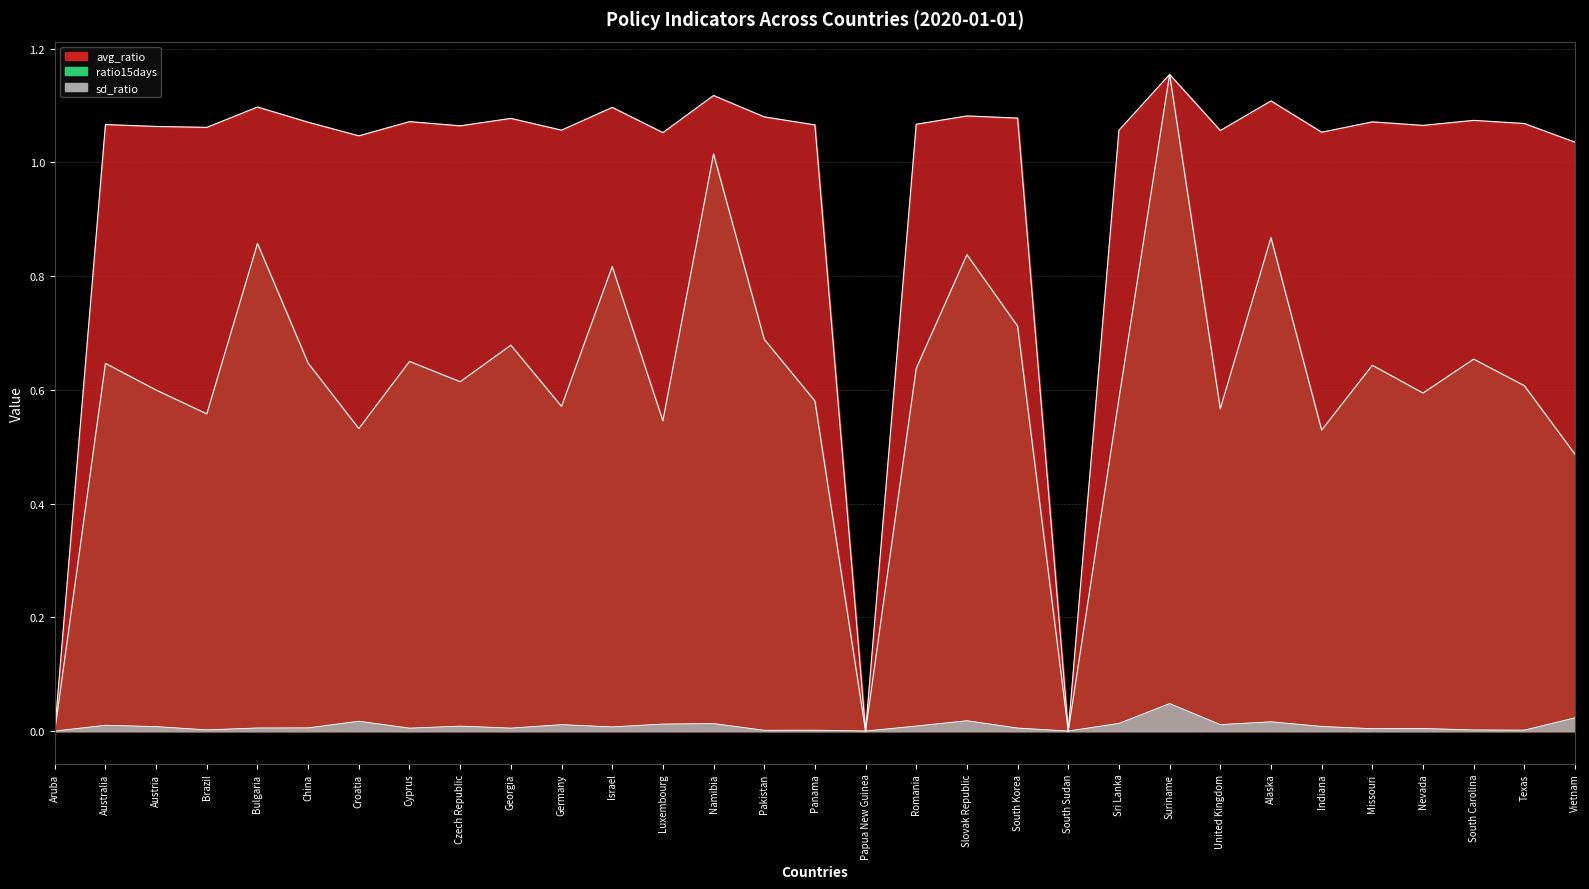

Reading left to right, transcribe all the data shown in this chart.

avg_ratio: Aruba=0.0	Australia=1.1	Austria=1.1	Brazil=1.1	Bulgaria=1.1	China=1.1	Croatia=1.0	Cyprus=1.1	Czech Republic=1.1	Georgia=1.1	Germany=1.1	Israel=1.1	Luxembourg=1.1	Namibia=1.1	Pakistan=1.1	Panama=1.1	Papua New Guinea=0.0	Romania=1.1	Slovak Republic=1.1	South Korea=1.1	South Sudan=0.0	Sri Lanka=1.1	Suriname=1.2	United Kingdom=1.1	Alaska=1.1	Indiana=1.1	Missouri=1.1	Nevada=1.1	South Carolina=1.1	Texas=1.1	Vietnam=1.0
sd_ratio: Aruba=0.0	Australia=0.0	Austria=0.0	Brazil=0.0	Bulgaria=0.0	China=0.0	Croatia=0.0	Cyprus=0.0	Czech Republic=0.0	Georgia=0.0	Germany=0.0	Israel=0.0	Luxembourg=0.0	Namibia=0.0	Pakistan=0.0	Panama=0.0	Papua New Guinea=0.0	Romania=0.0	Slovak Republic=0.0	South Korea=0.0	South Sudan=0.0	Sri Lanka=0.0	Suriname=0.0	United Kingdom=0.0	Alaska=0.0	Indiana=0.0	Missouri=0.0	Nevada=0.0	South Carolina=0.0	Texas=0.0	Vietnam=0.0
ratio15days: Aruba=0.0	Australia=0.6	Austria=0.6	Brazil=0.6	Bulgaria=0.9	China=0.6	Croatia=0.5	Cyprus=0.6	Czech Republic=0.6	Georgia=0.7	Germany=0.6	Israel=0.8	Luxembourg=0.5	Namibia=1.0	Pakistan=0.7	Panama=0.6	Papua New Guinea=0.0	Romania=0.6	Slovak Republic=0.8	South Korea=0.7	South Sudan=0.0	Sri Lanka=0.6	Suriname=1.2	United Kingdom=0.6	Alaska=0.9	Indiana=0.5	Missouri=0.6	Nevada=0.6	South Carolina=0.7	Texas=0.6	Vietnam=0.5